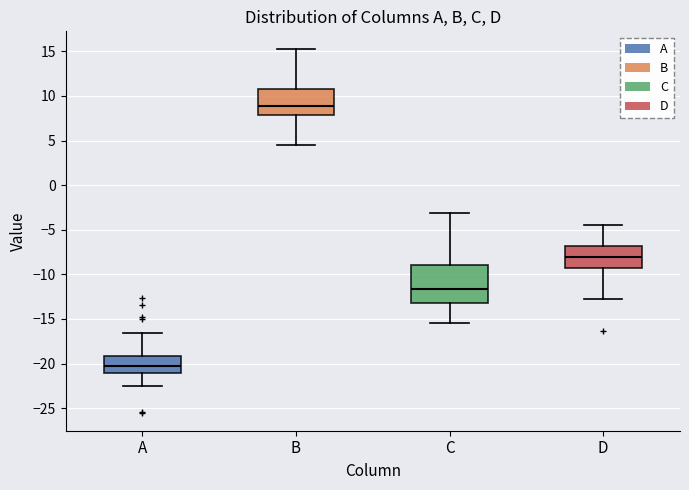

Reading left to right, transcribe this box plot: for each box, give where its median line is, the range the box spans, and where its two whiskers end, as read against the y-axis. The values are not printed on the chart, so give them approximately, as read against the axis.

A: median -20.0, box -21.0 to -19.0, whiskers -22.5 to -16.5
B: median 9.0, box 8.0 to 11.0, whiskers 4.5 to 15.0
C: median -11.5, box -13.0 to -9.0, whiskers -15.5 to -3.0
D: median -8.0, box -9.5 to -7.0, whiskers -12.5 to -4.5